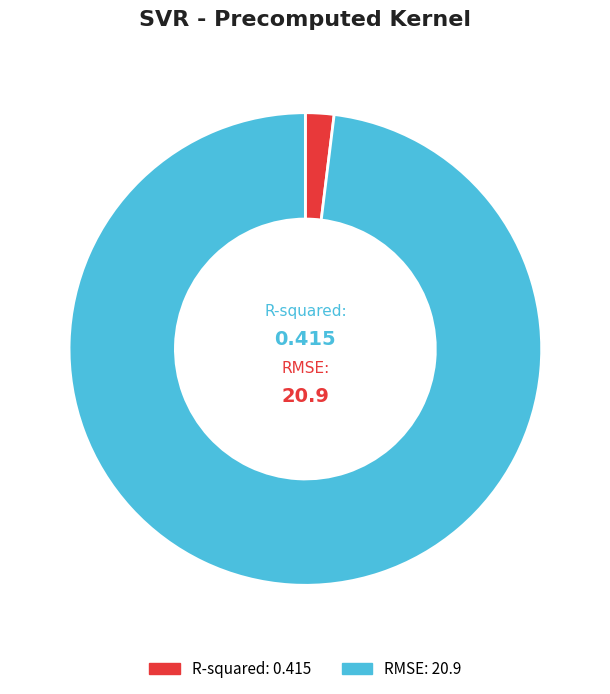

Rank the categories by value from highest to lowest.

RMSE, R-squared